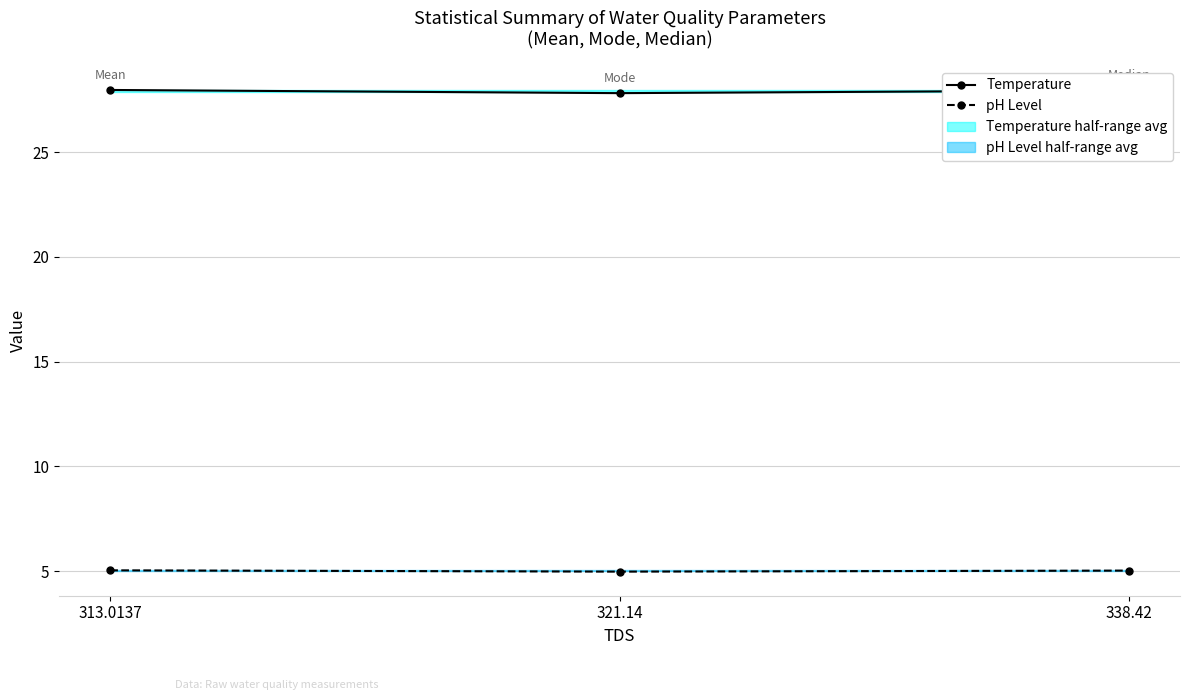

What is the approximate value of pH Level at 321.14?

5.0